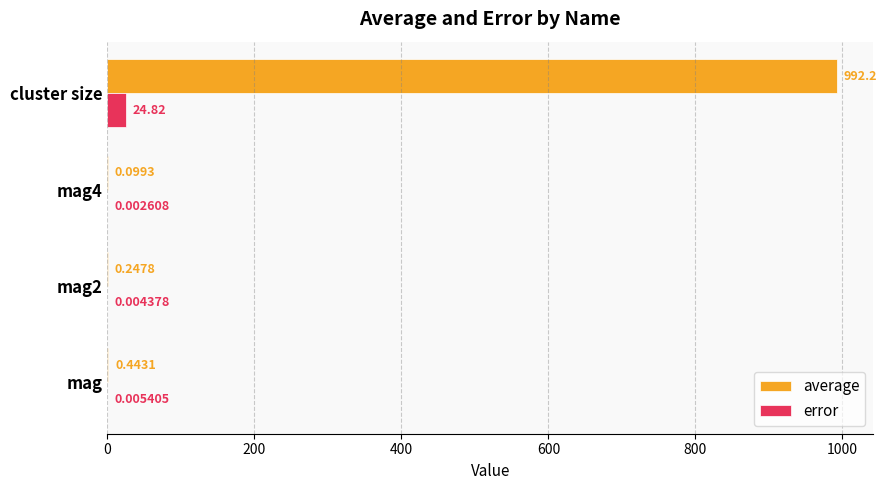

What is the total value across all series at mag2?

0.3